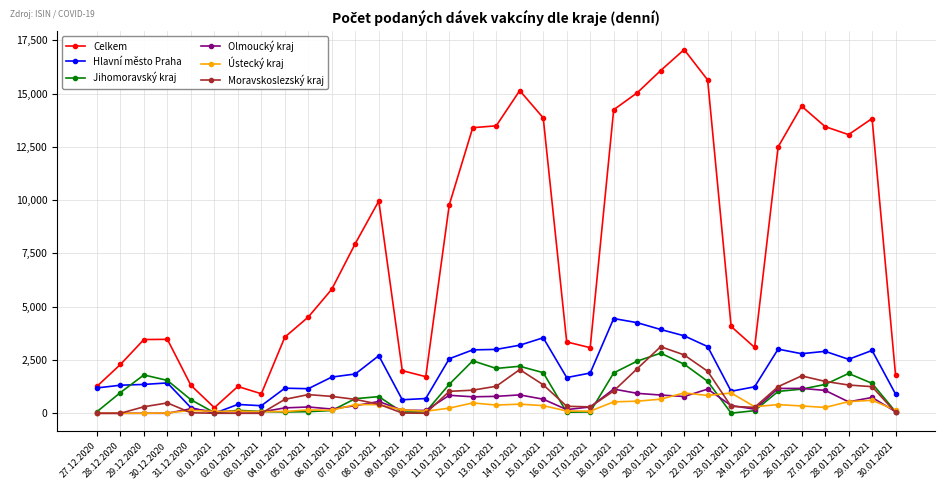

Which series has the largest total across all categories?

Celkem